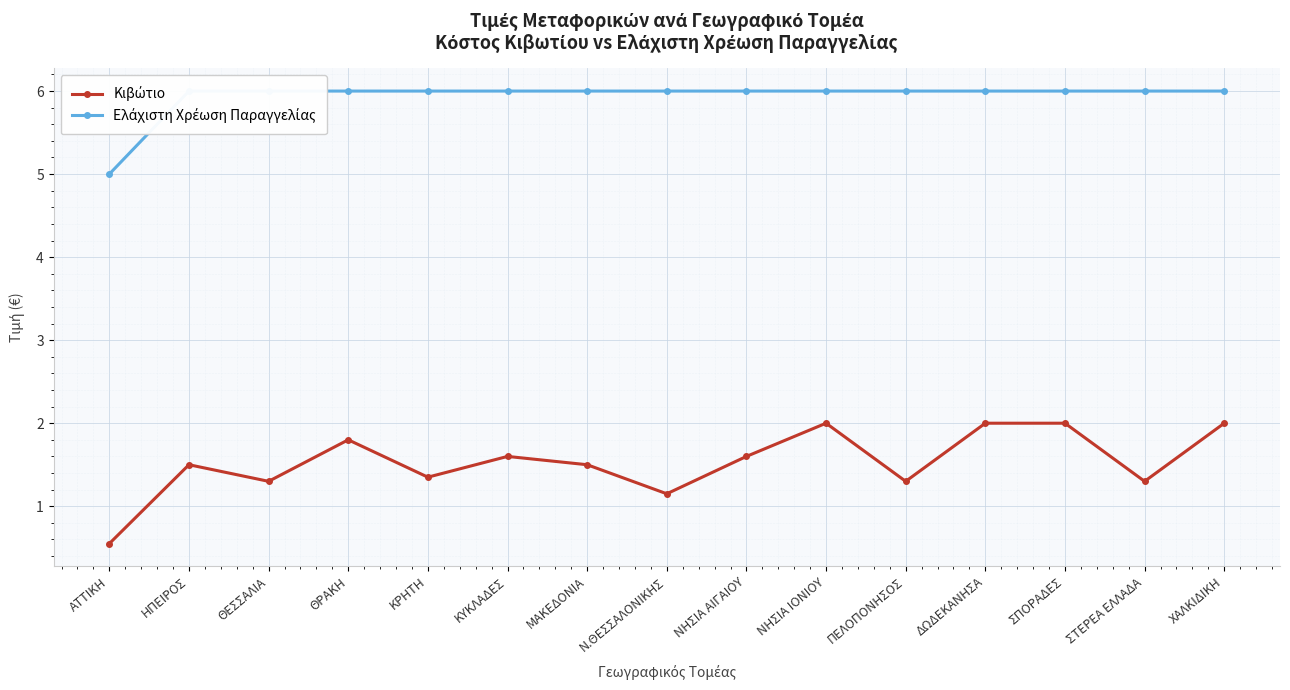

Which category has the lowest value across all series?

ΑΤΤΙΚΗ